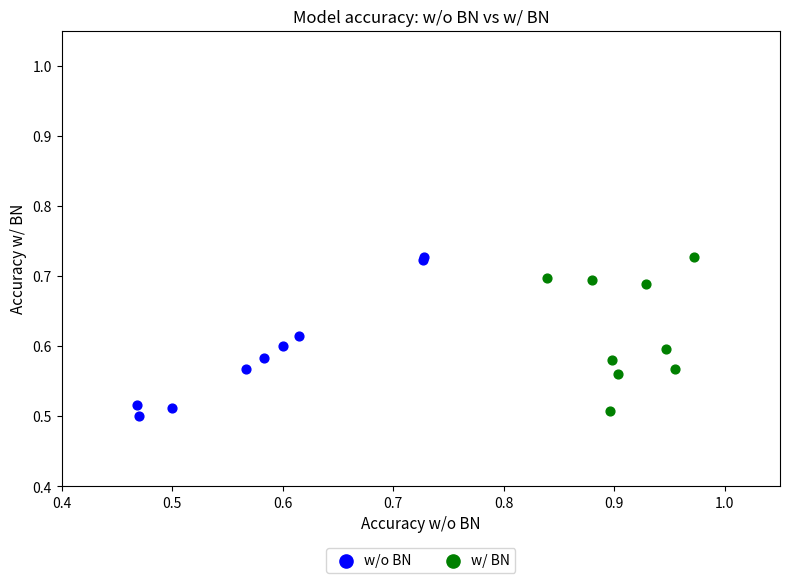

Which series contains the lowest Y value?

w/o BN